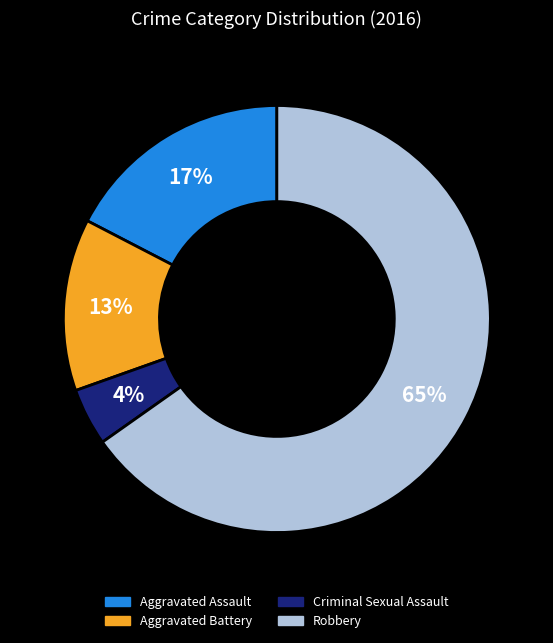

Is Aggravated Battery the majority of the pie?

No